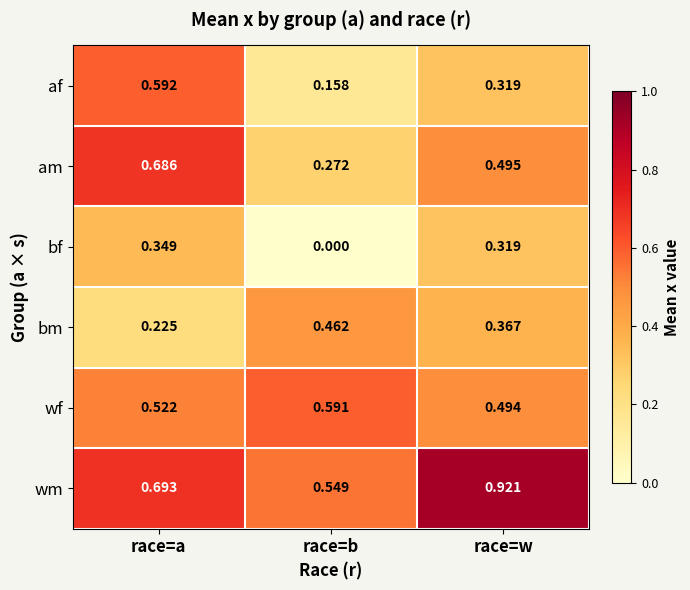

At which label is af closest to 0?

race=b